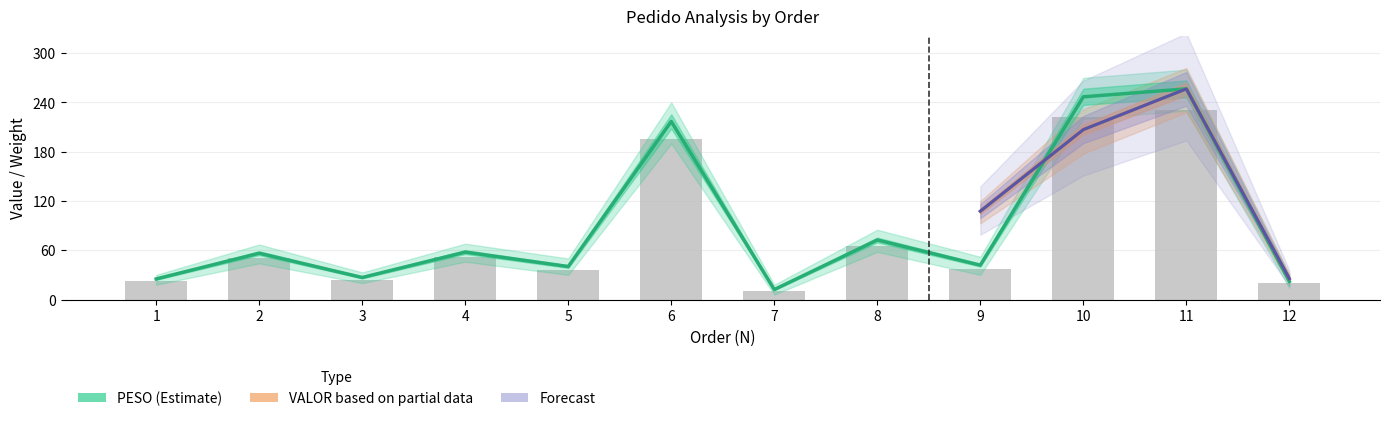

List the labels in order of value, smallest first.

7, 12, 1, 3, 5, 9, 2, 4, 8, 6, 10, 11